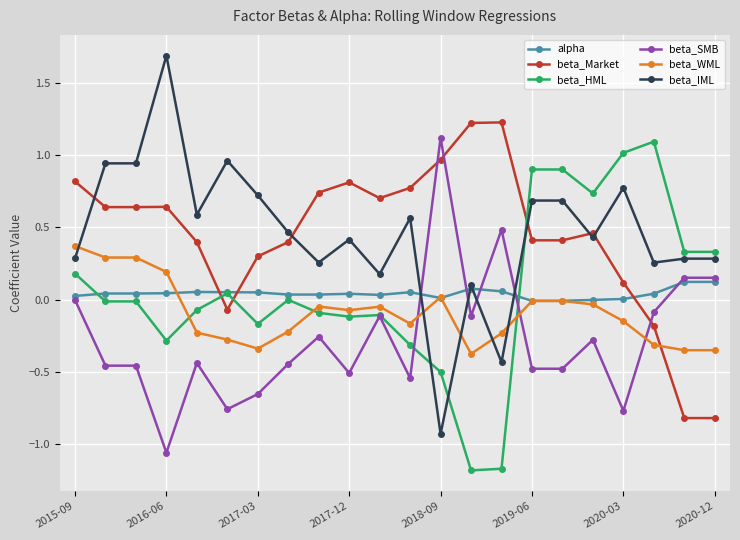

What is the difference between the second highest and second lowest values in the beta_SMB series?

1.3